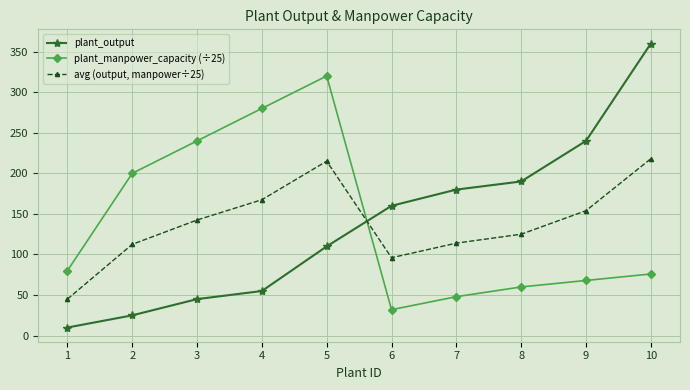

In plant_manpower_capacity (÷25), how many points are lower than both neighbors (excluding endpoints)?

1